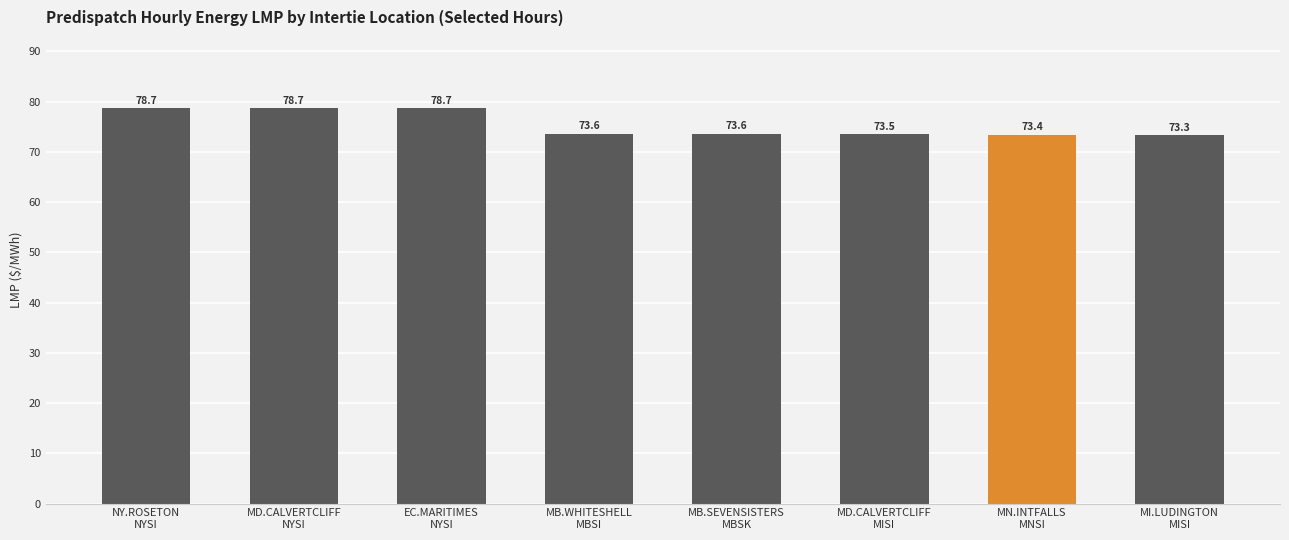

What is the label of the 3rd bar from the right?

MD.CALVERTCLIFF
MISI